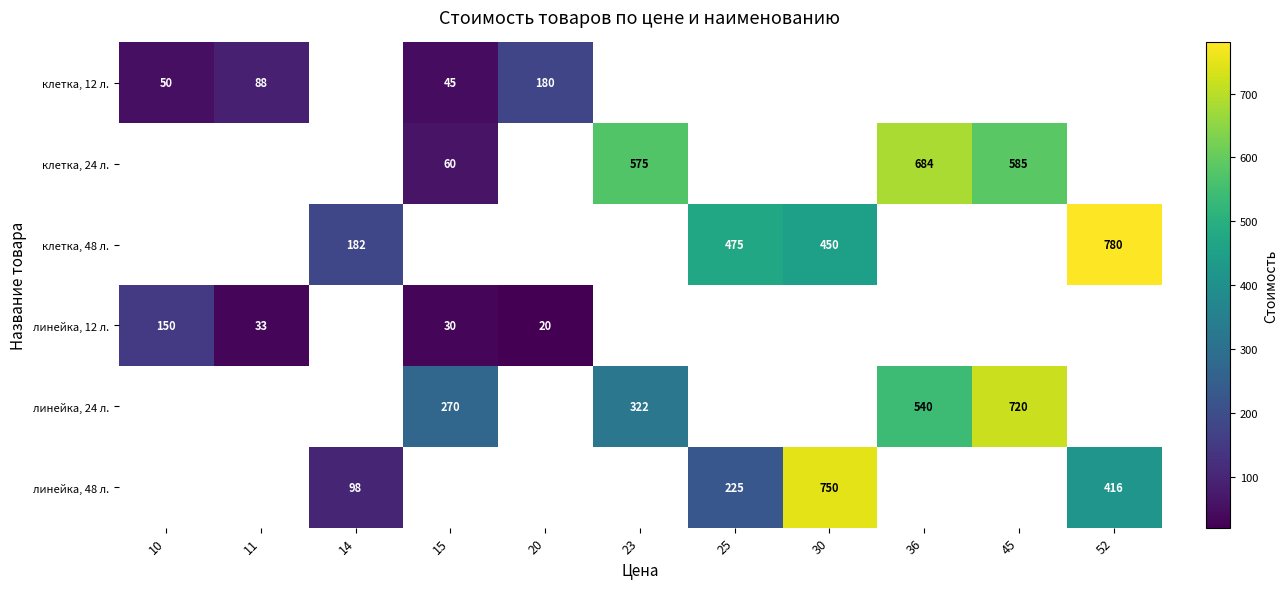

What is the difference between the highest and lowest values at 10?

100.0